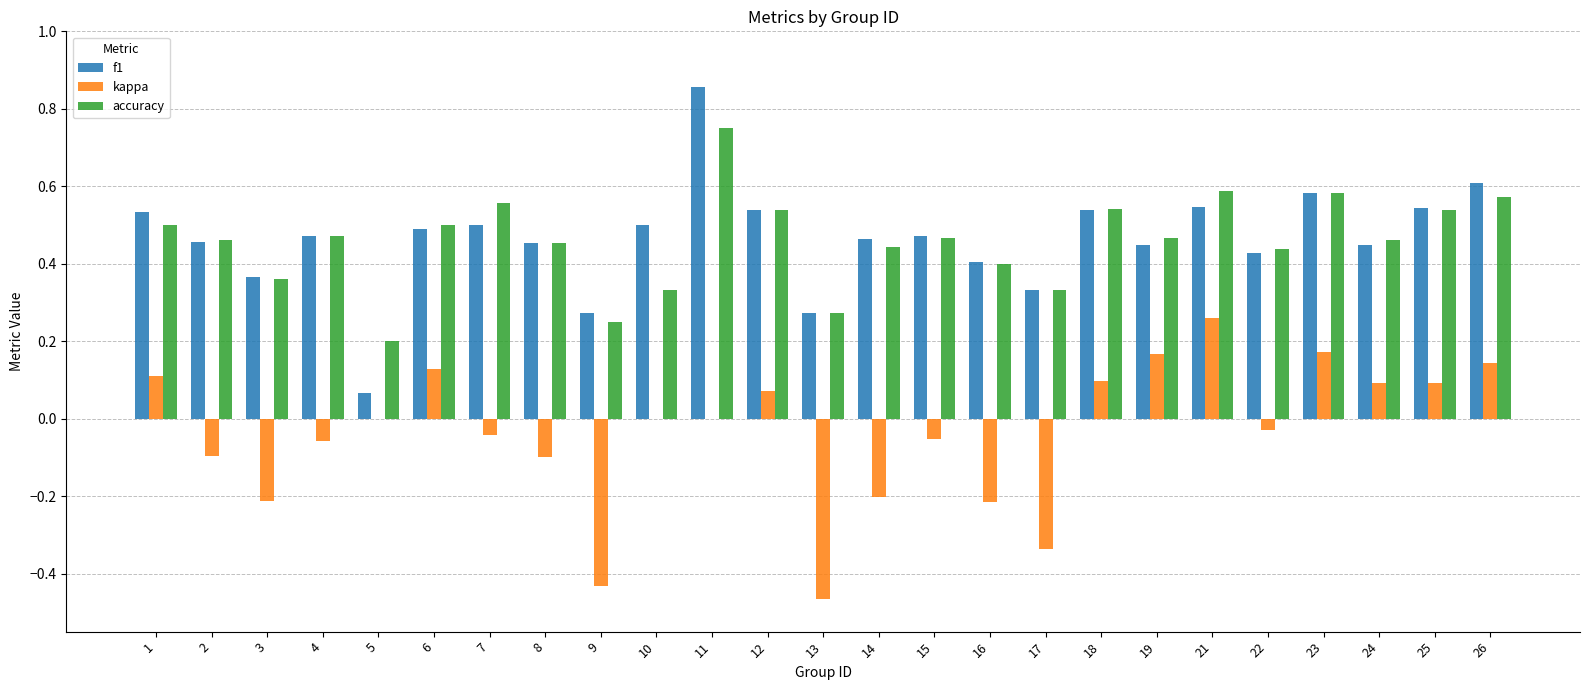

Is it true that f1 equals 0.6 at 23?

True